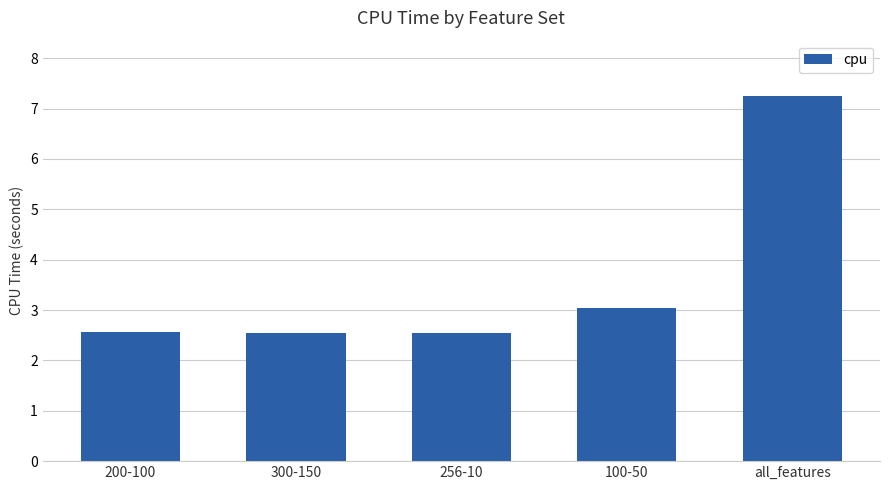

What is the change in value from 200-100 to 100-50?

+0.5